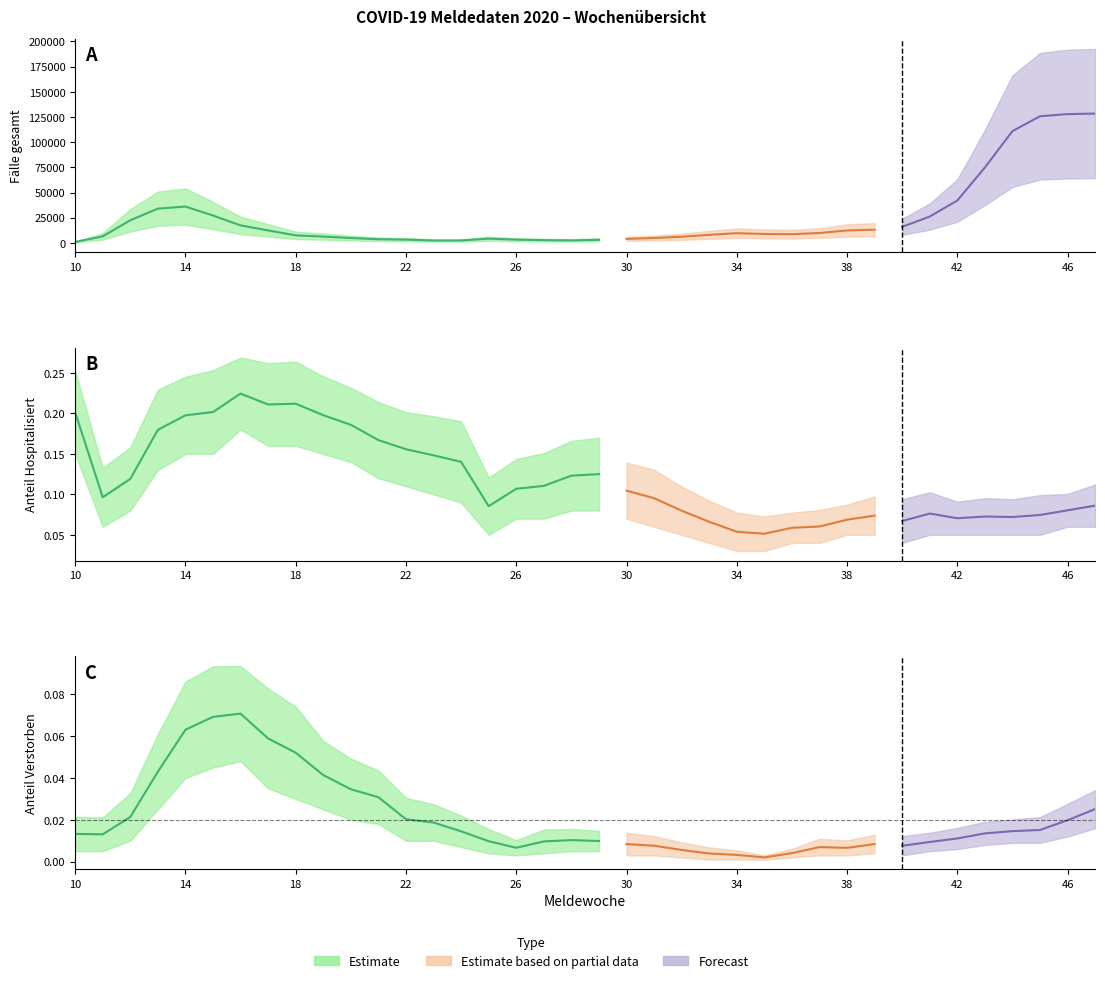

What is the difference between the second highest and minimum values in the Fälle gesamt series?

126975.0